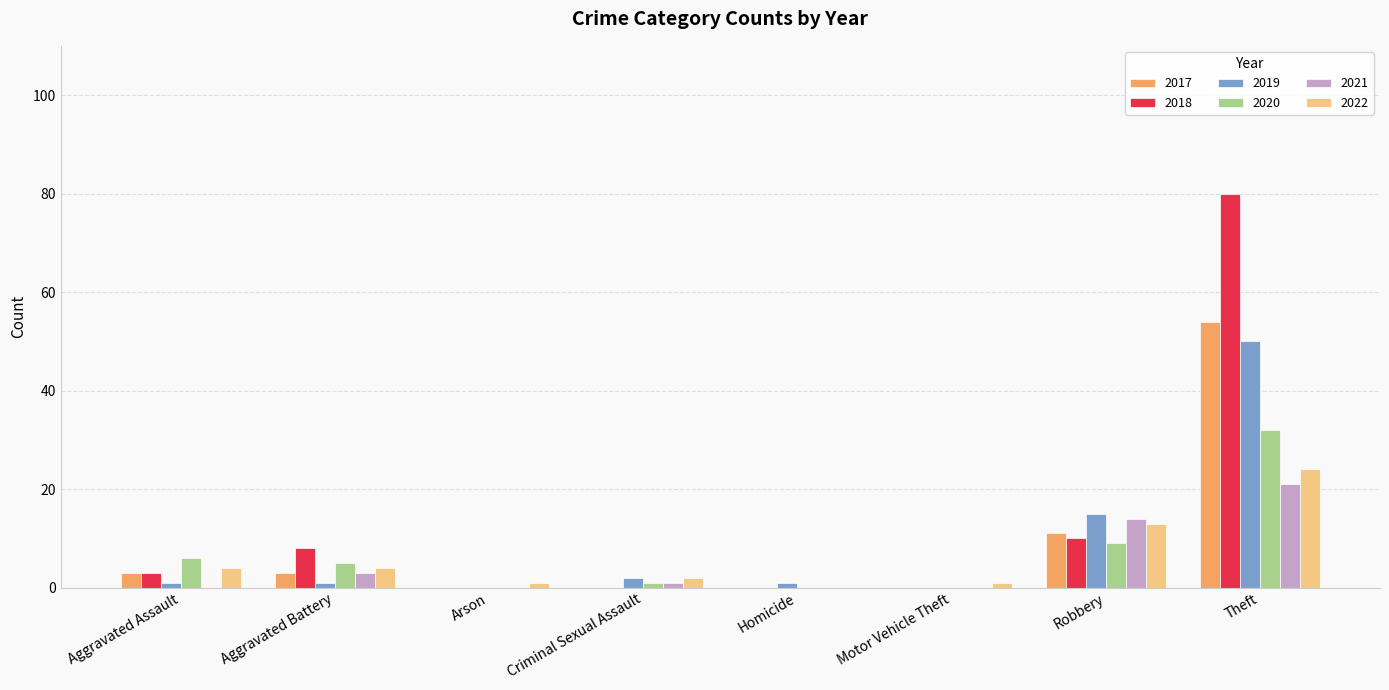

The value of 2018 at Arson is 0. True or false?

True